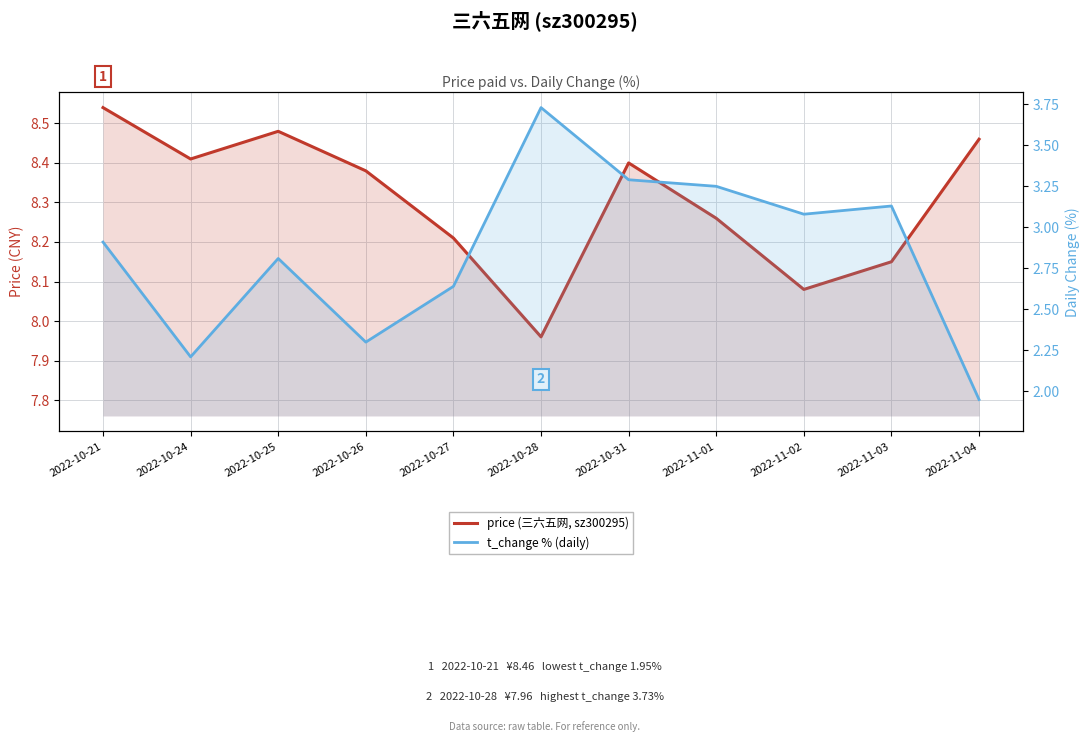

Does the chart have visible grid lines?

Yes